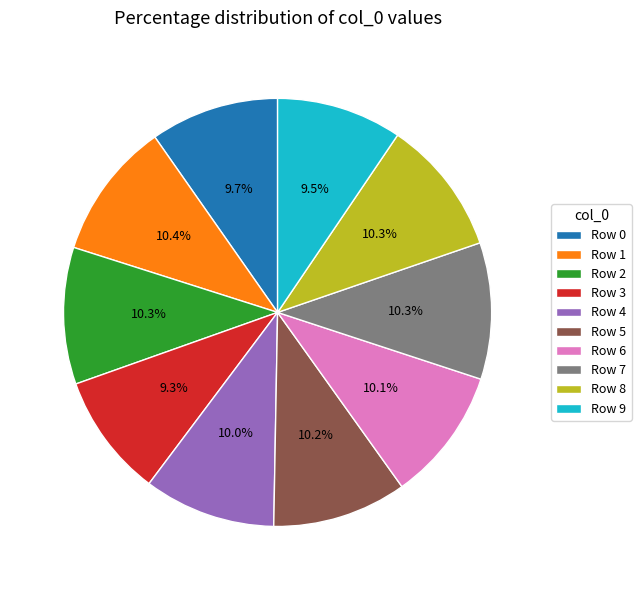

Between Row 5 and Row 3, which is larger?

Row 5